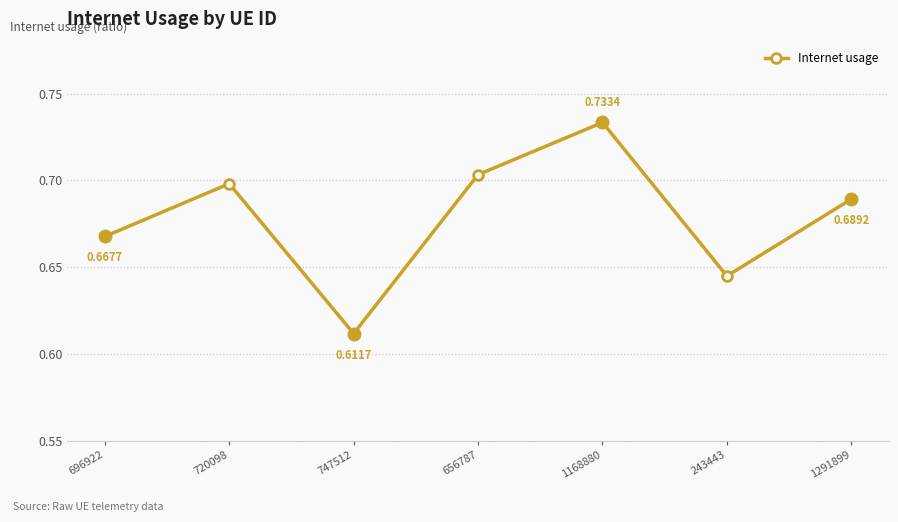

List the labels in order of value, largest first.

1168880, 656787, 720098, 1291899, 696922, 243443, 747512